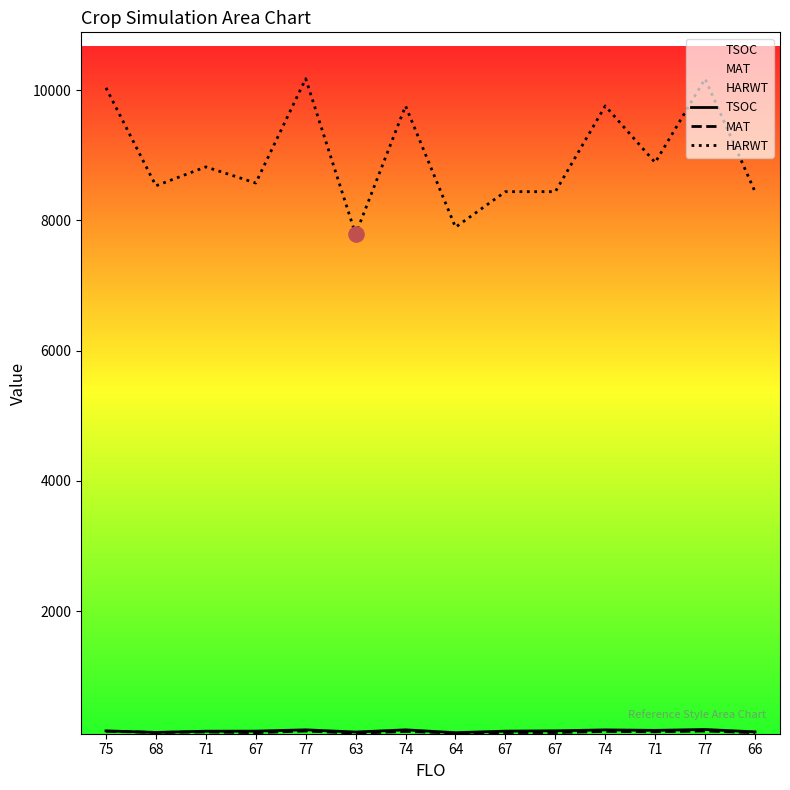

Which series contains the lowest Y value?

MAT